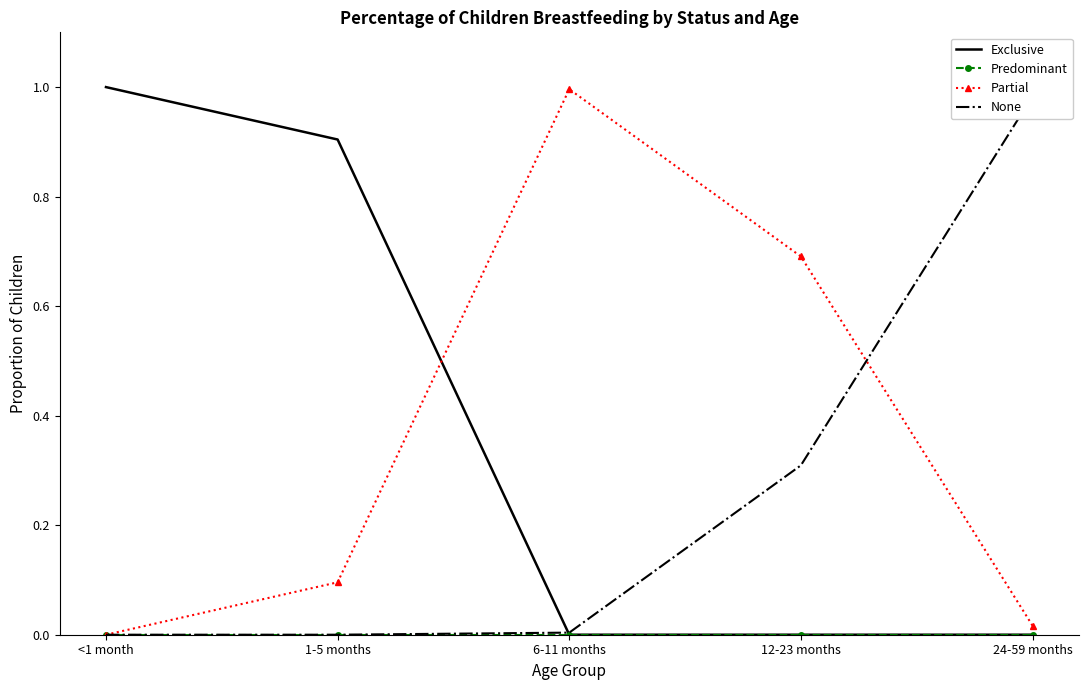

Rank the series by their maximum value, from lowest to highest.

Predominant, None, Partial, Exclusive